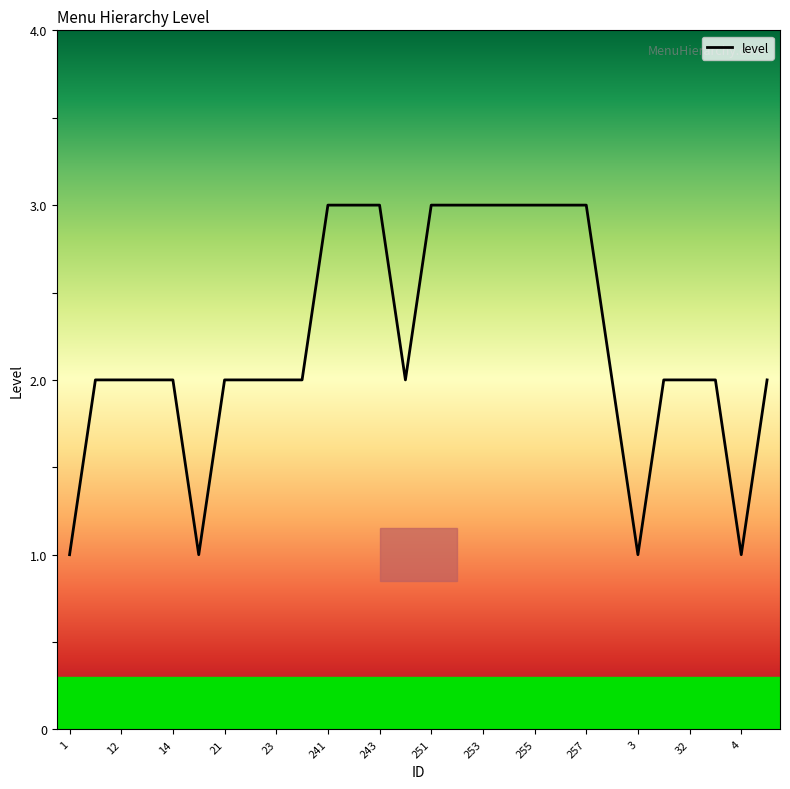

What is the maximum value shown in the chart?

3